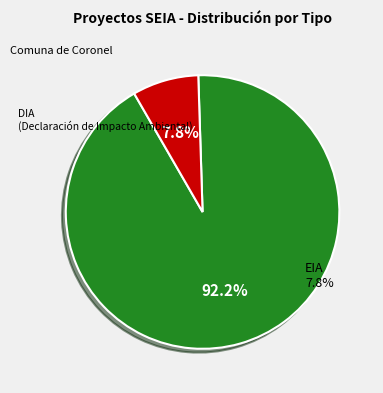

Approximately how many times larger is the value at DIA compared to EIA?

11.8